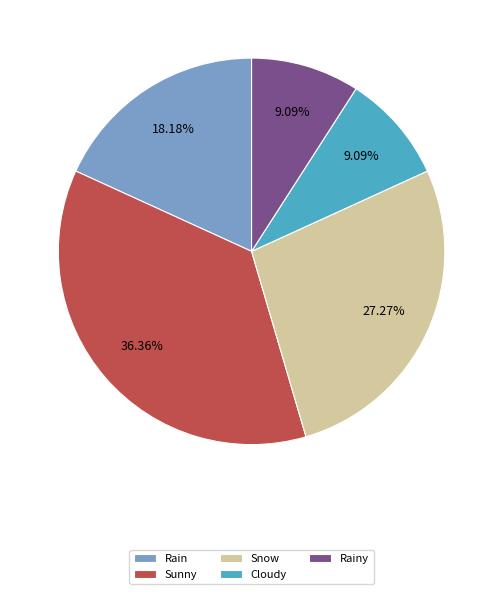

What is the total percentage of Snow and Sunny?

63.6%